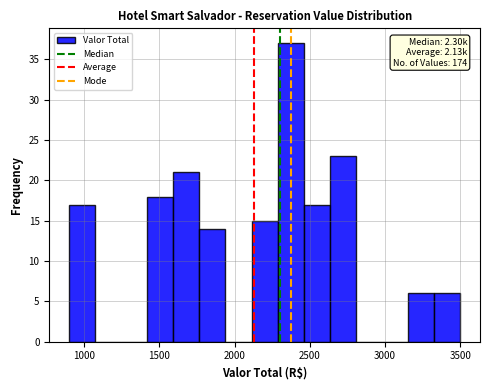

Read against the x-axis, roughly where is the centre of the tallest bar?

2350